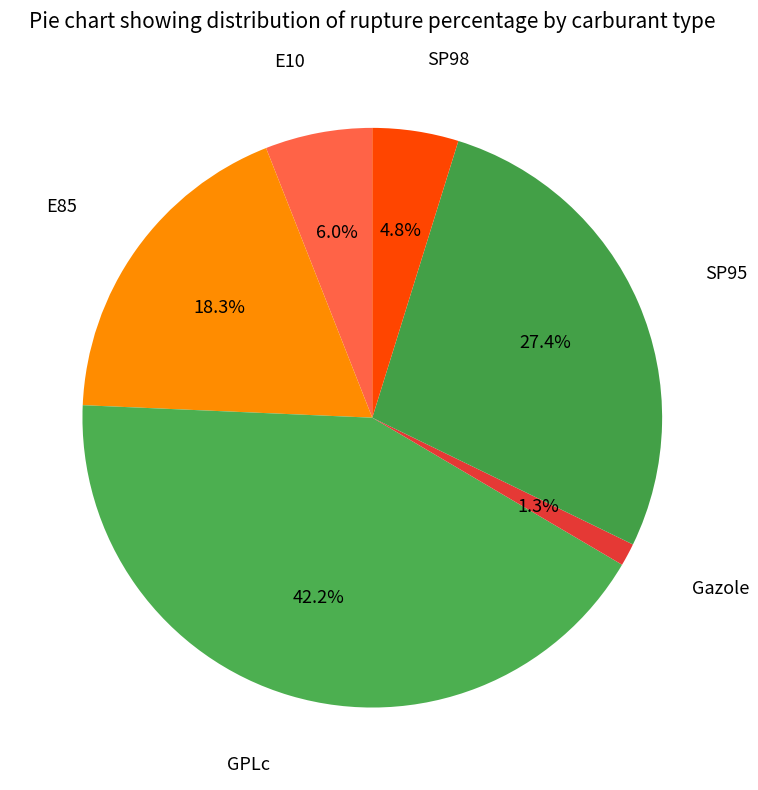

How many segments does this pie chart have?

6